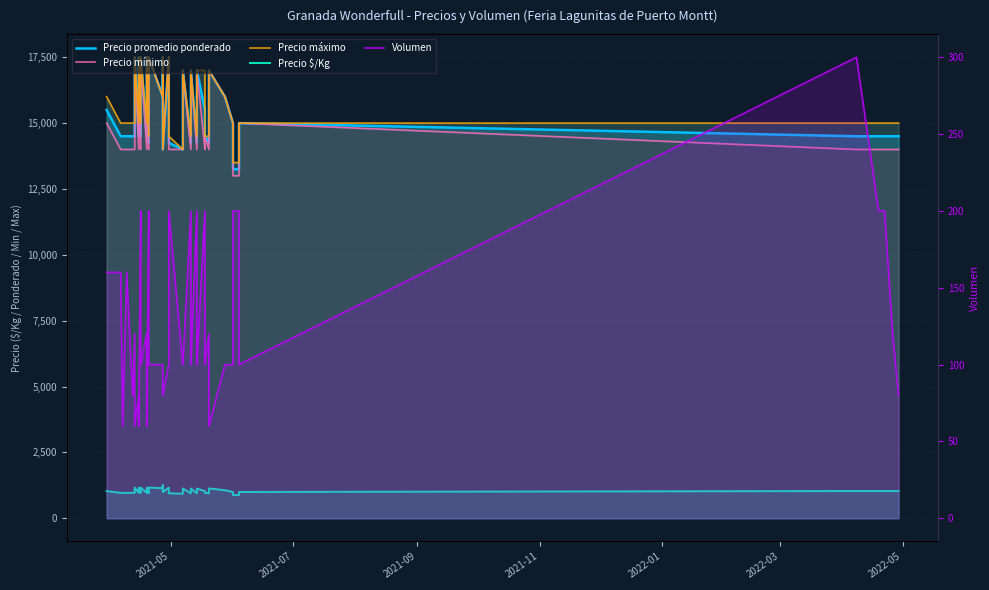

What are all the series names shown in the legend?

Precio promedio ponderado, Precio mínimo, Precio máximo, Precio $/Kg, Volumen